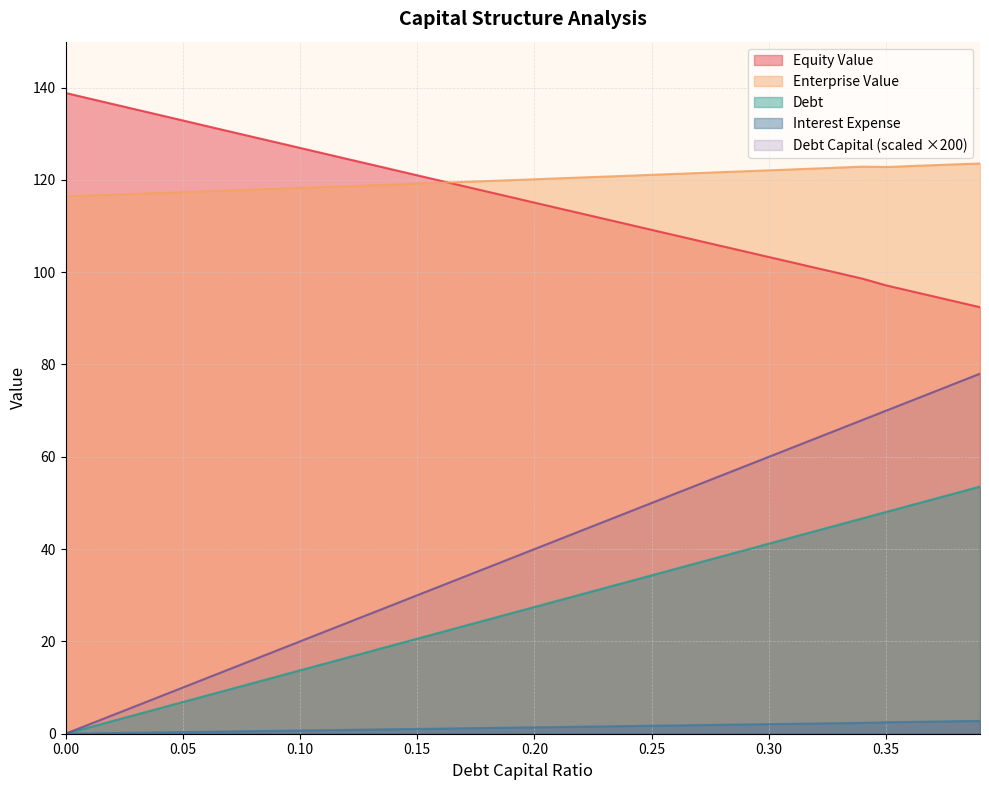

Reading right to left, list all the values displayed in this chart.

debt_capital: 78.0	76.0	74.0	72.0	70.0	68.0	66.0	64.0	62.0	60.0	58.0	56.0	54.0	52.0	50.0	48.0	46.0	44.0	42.0	40.0	38.0	36.0	34.0	32.0	30.0	28.0	26.0	24.0	22.0	20.0	18.0	16.0	14.0	12.0	10.0	8.0	6.0	4.0	2.0	0.0
equity_value: 92.4	93.6	94.8	96.0	97.1	98.6	99.8	100.9	102.1	103.3	104.5	105.6	106.8	108.0	109.2	110.3	111.5	112.7	113.9	115.1	116.2	117.4	118.6	119.8	121.0	122.2	123.4	124.5	125.7	126.9	128.1	129.3	130.5	131.7	132.9	134.1	135.2	136.4	137.6	138.8
enterprise_value: 123.5	123.4	123.2	123.0	122.8	122.9	122.7	122.5	122.3	122.1	121.9	121.7	121.5	121.3	121.1	120.9	120.7	120.5	120.3	120.1	119.9	119.7	119.6	119.4	119.2	119.0	118.8	118.6	118.4	118.2	118.1	117.9	117.7	117.5	117.3	117.2	117.0	116.8	116.6	116.4
debt: 53.5	52.2	50.8	49.4	48.1	46.7	45.3	43.9	42.6	41.2	39.8	38.4	37.1	35.7	34.3	33.0	31.6	30.2	28.8	27.5	26.1	24.7	23.3	22.0	20.6	19.2	17.8	16.5	15.1	13.7	12.4	11.0	9.6	8.2	6.9	5.5	4.1	2.7	1.4	0.0
interest_expense: 2.8	2.7	2.6	2.6	2.5	2.3	2.3	2.2	2.1	2.1	2.0	1.9	1.9	1.8	1.7	1.7	1.6	1.5	1.4	1.4	1.3	1.2	1.2	1.1	1.0	1.0	0.9	0.8	0.8	0.7	0.6	0.6	0.5	0.4	0.3	0.3	0.2	0.1	0.1	0.0